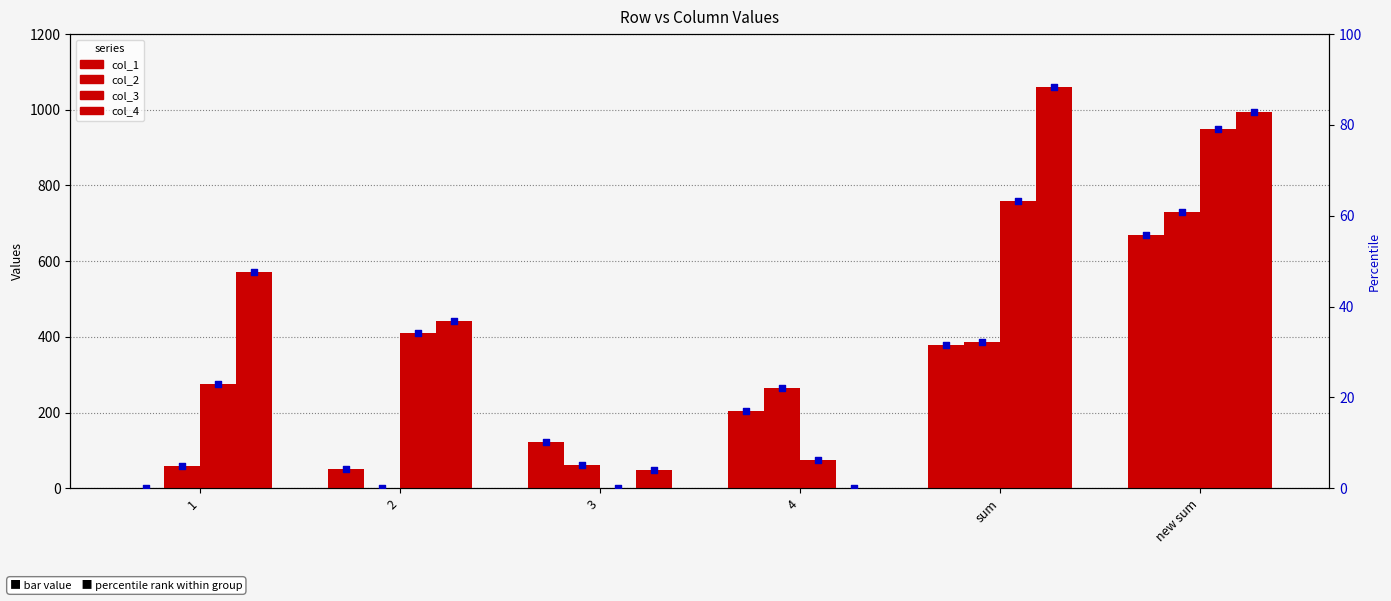

What are all the series names shown in the legend?

col_1, col_2, col_3, col_4